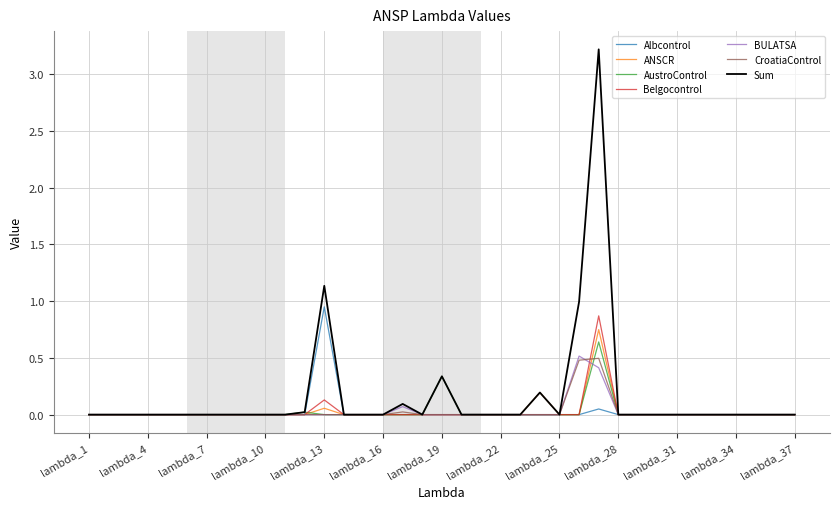

What is the maximum value shown in the chart?

3.2